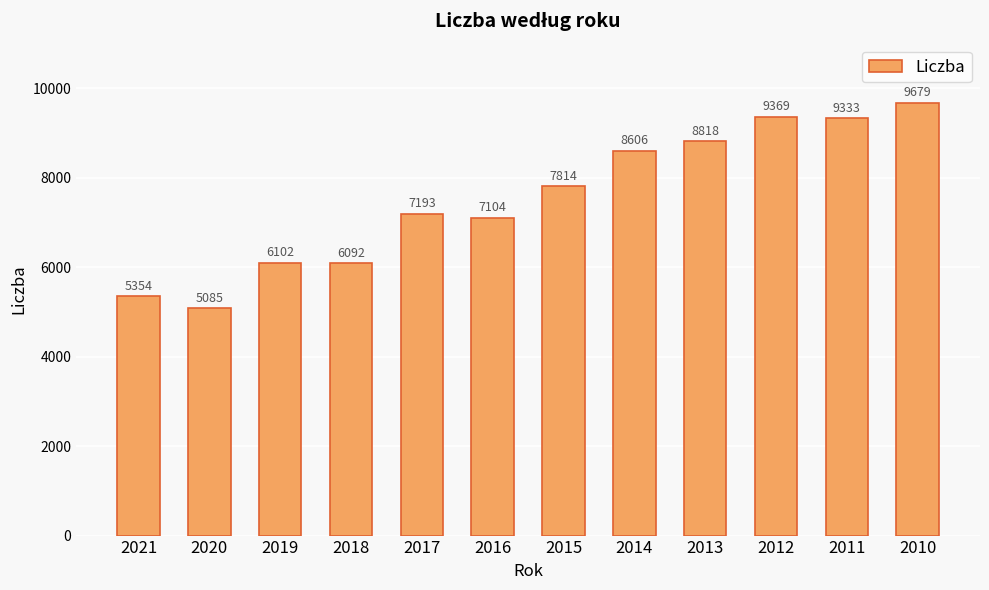

List the labels in order of value, largest first.

2010, 2012, 2011, 2013, 2014, 2015, 2017, 2016, 2019, 2018, 2021, 2020